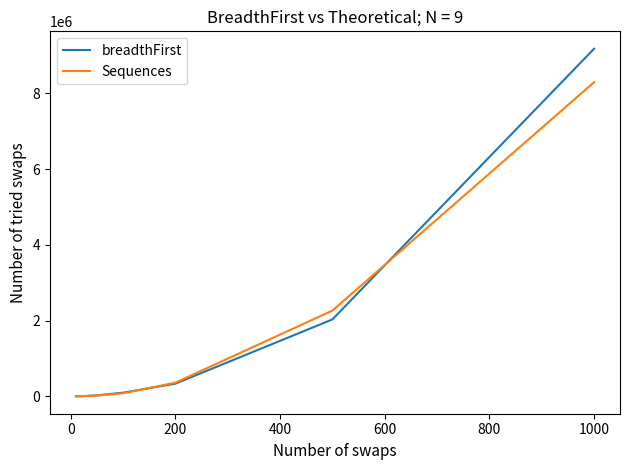

Which series has the widest spread of values?

breadthFirst